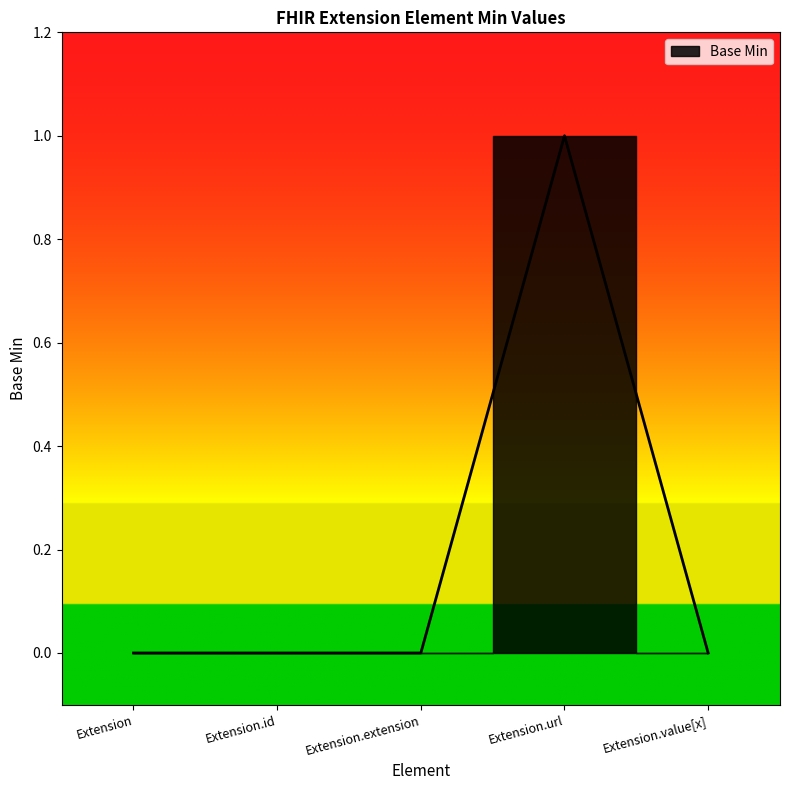

How many points are higher than both their immediate neighbors (excluding endpoints)?

1